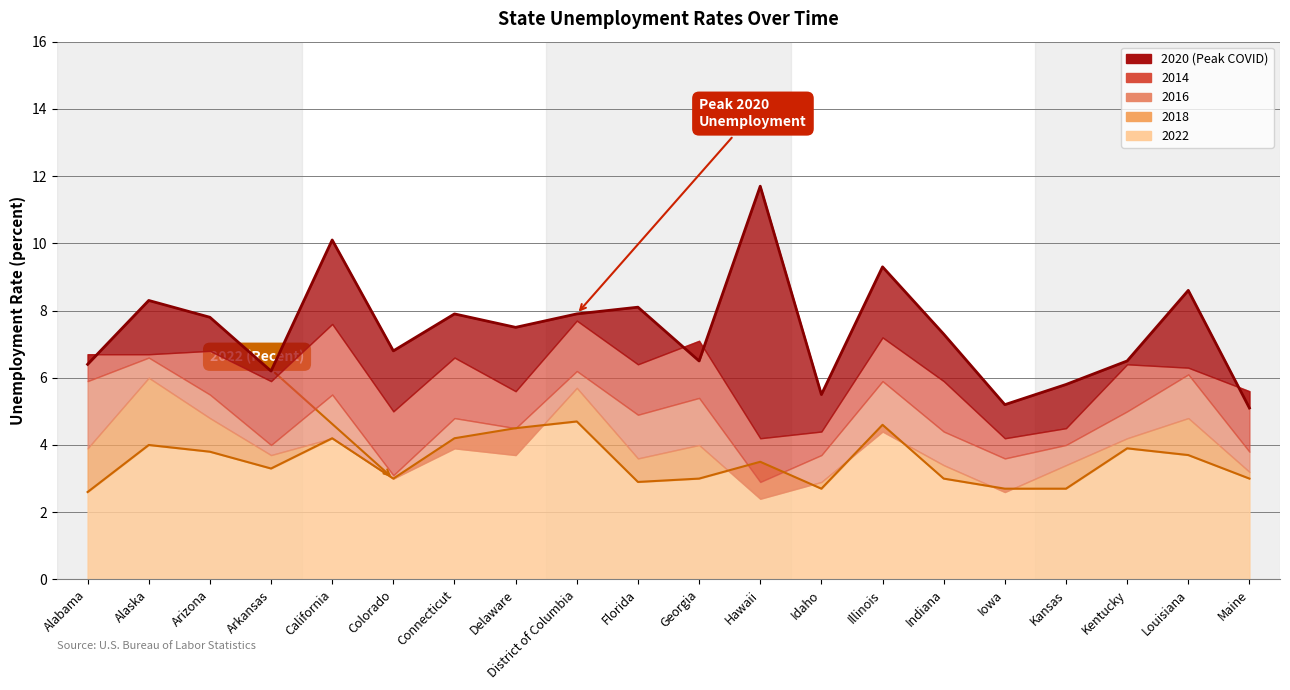

What is the highest value of the 2016 series?

6.6